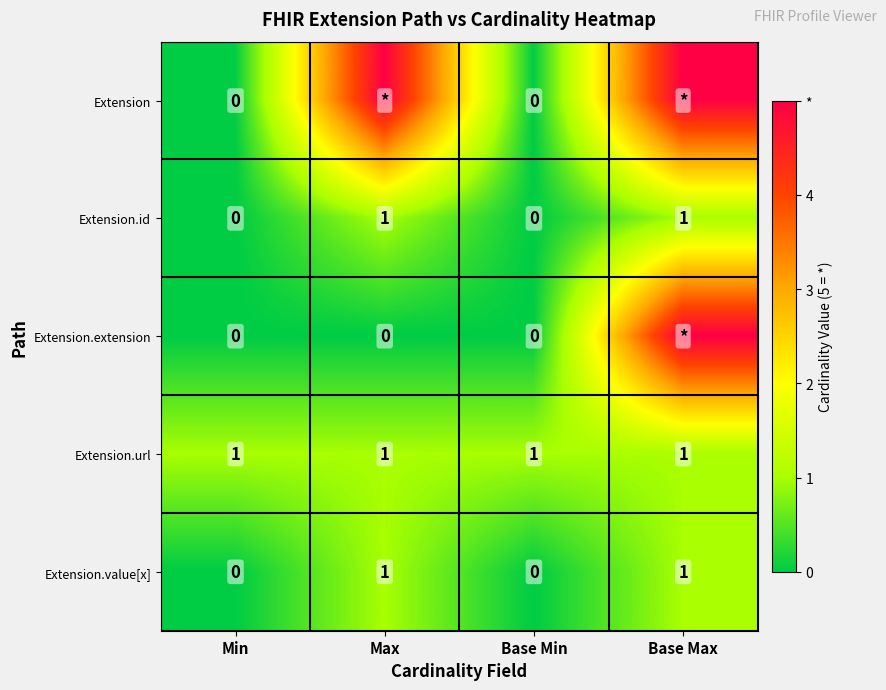

True or false: Extension.url has a value of 1 at Max.

True